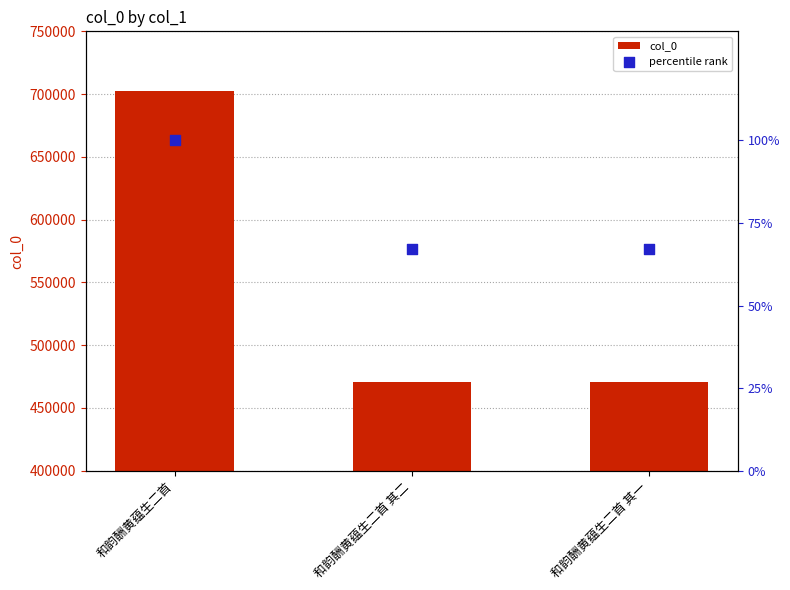

What are all the series names shown in the legend?

col_0, percentile rank